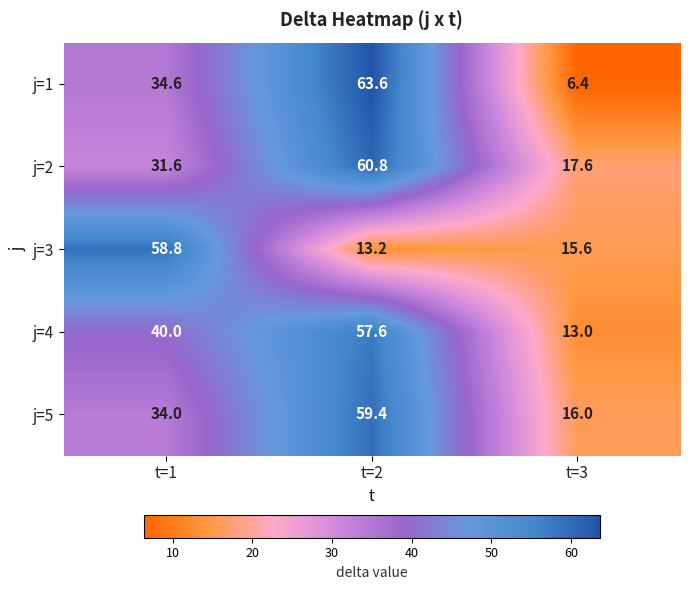

At which category is the sum across all series the highest?

t=2